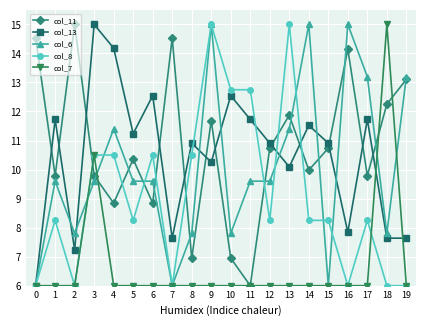

At 10, list the series in order from largest to smallest.

col_8, col_13, col_6, col_11, col_7